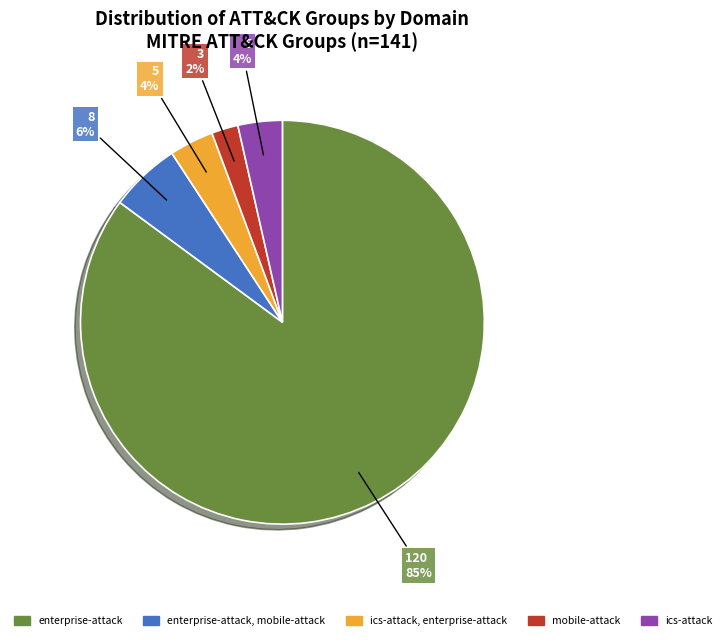

To the nearest percent, what is the average slice percentage?

20%